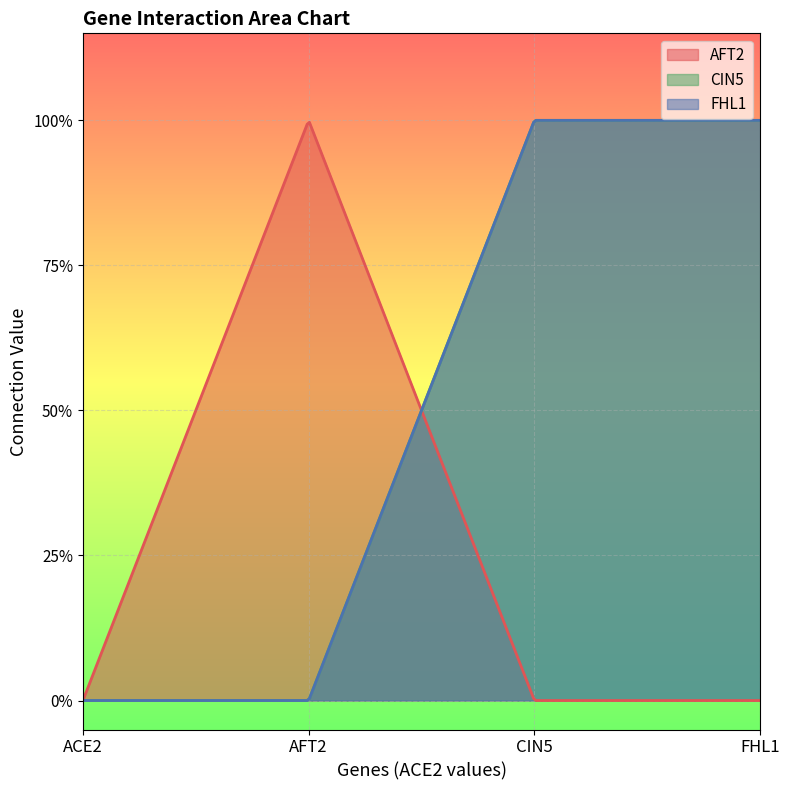

True or false: FHL1 has more than 0 points higher than both neighbors.

False